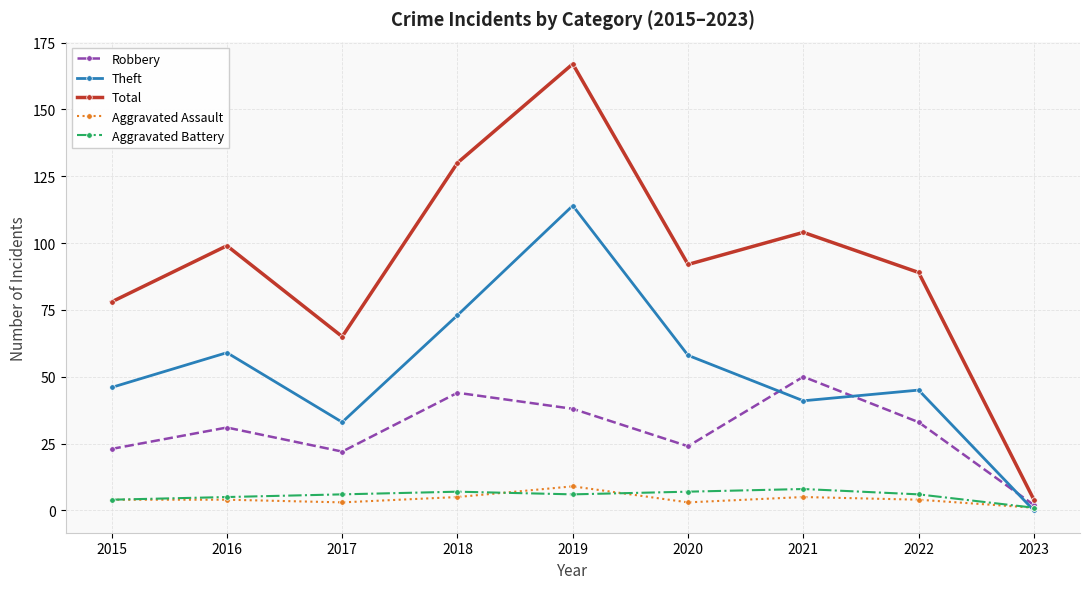

True or false: Theft and Total cross at least once.

False